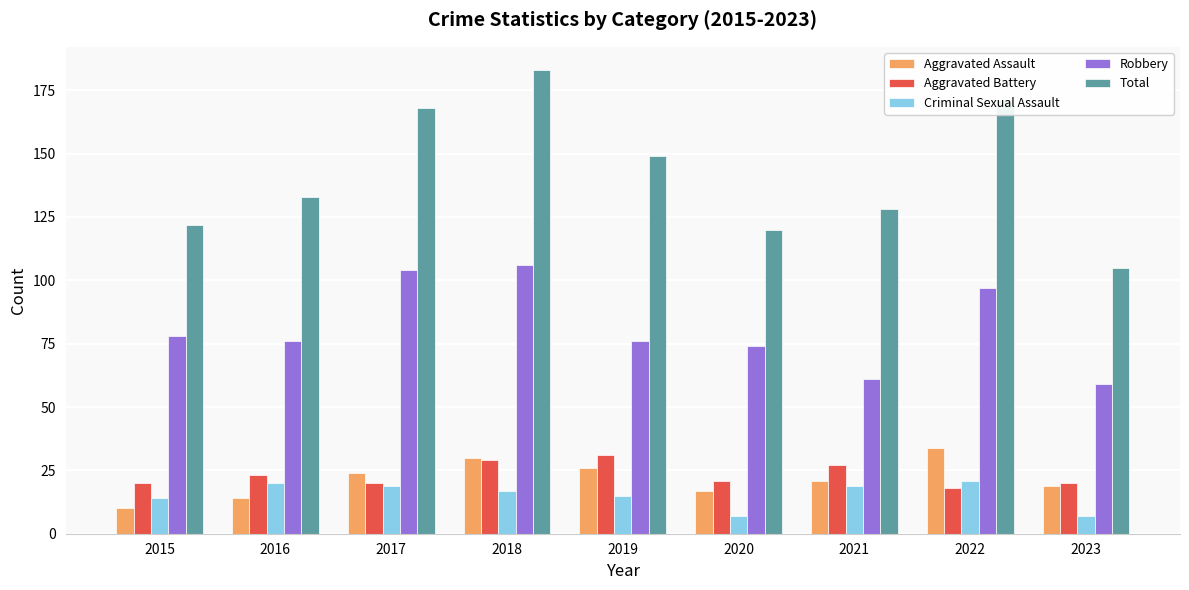

At which category does the chart reach its peak across all series?

2018